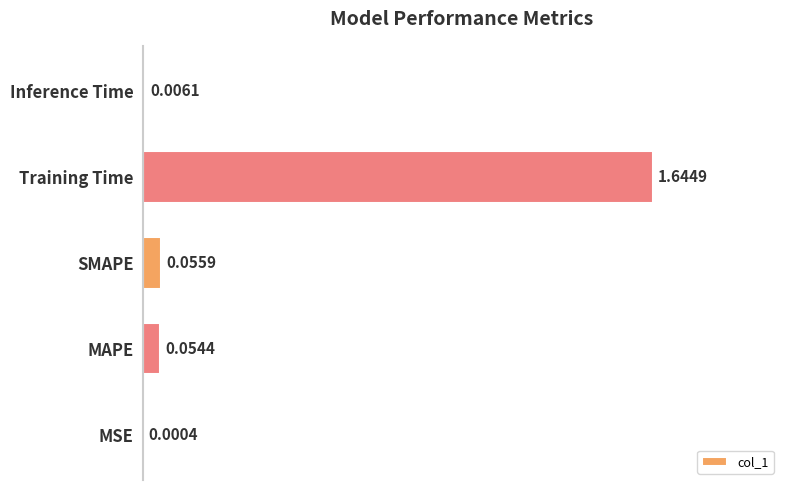

Between MAPE and SMAPE, which is larger?

SMAPE